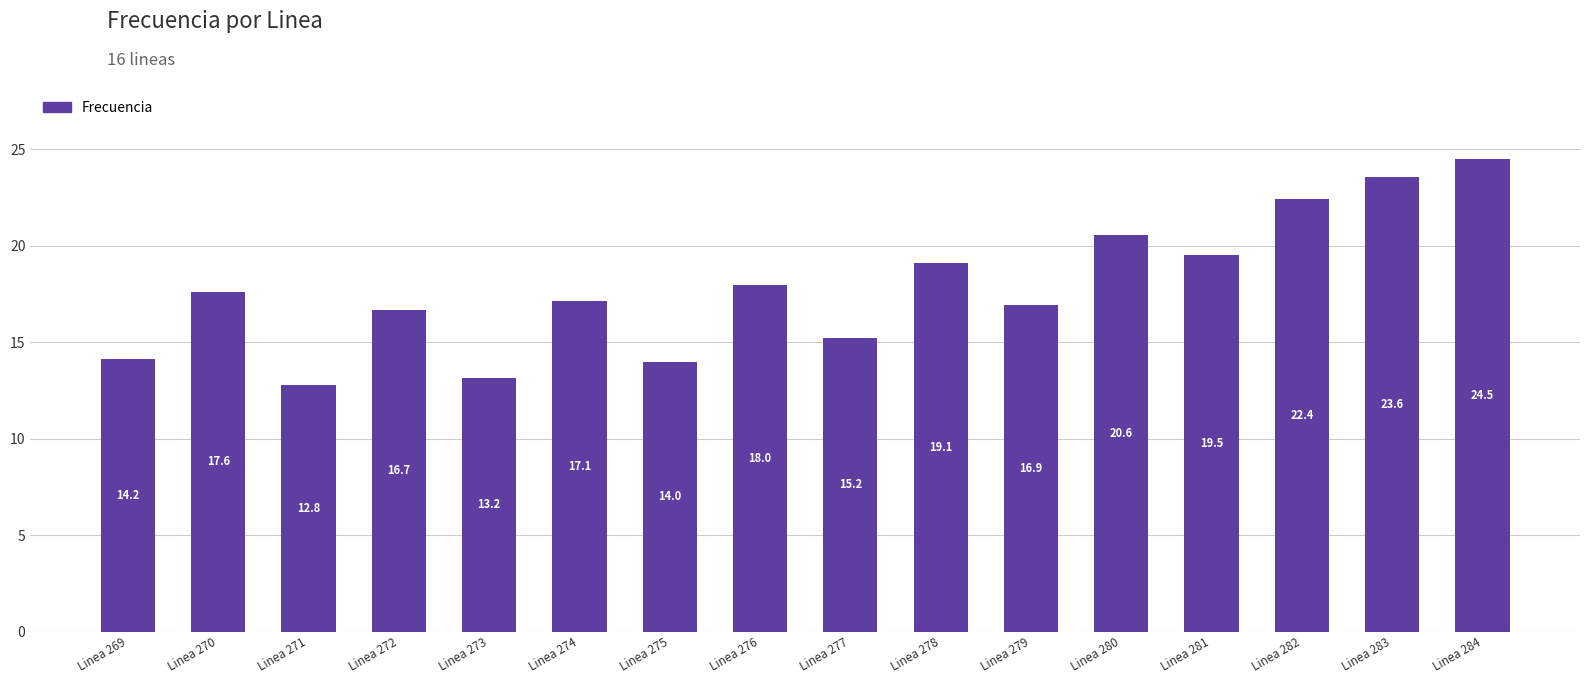

Is it true that the value at Linea 270 is 23.8?

False